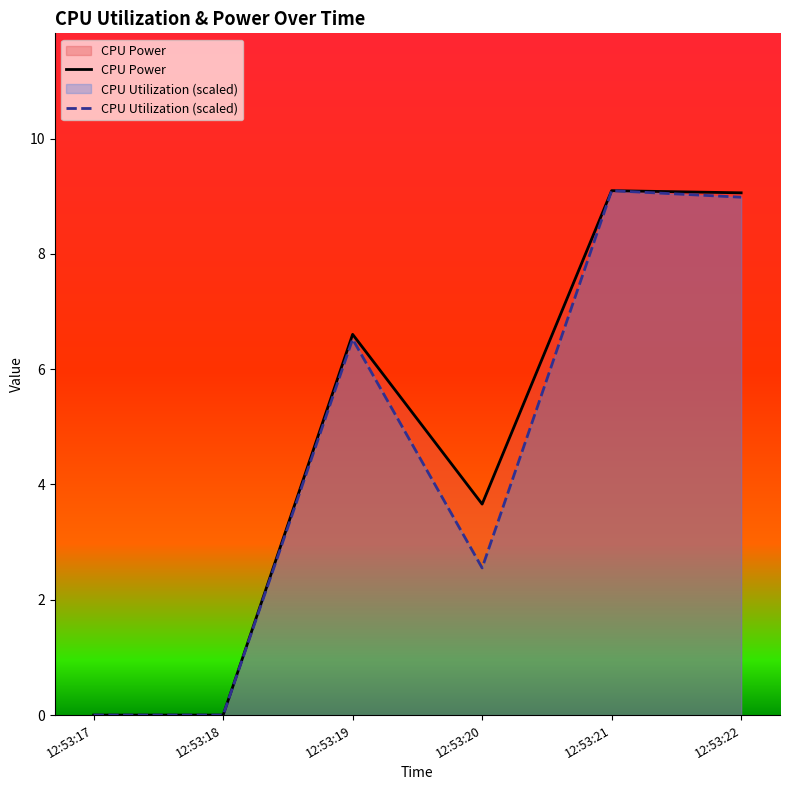

Which series has the largest total across all categories?

CPU Power